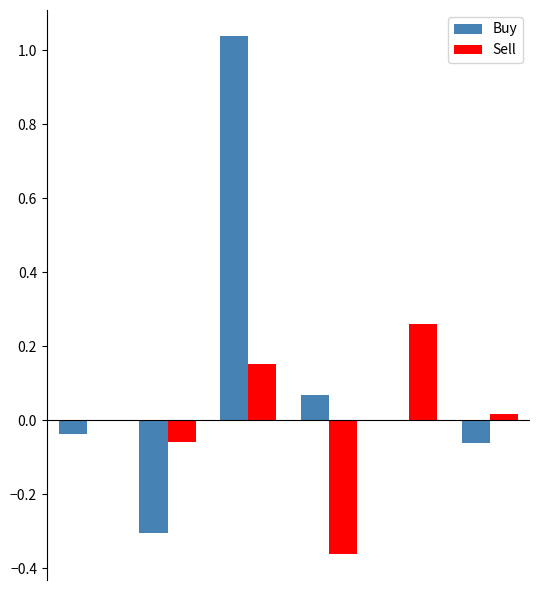

What is the sum of all Buy values?

0.7